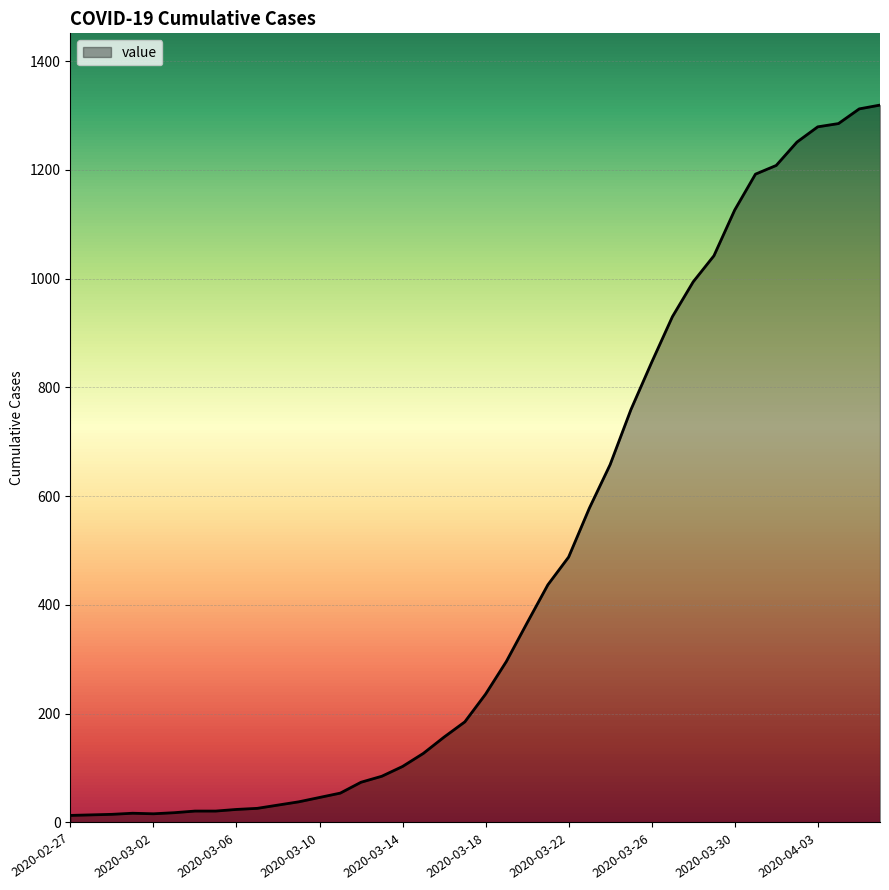

What is the maximum value shown in the chart?

1319